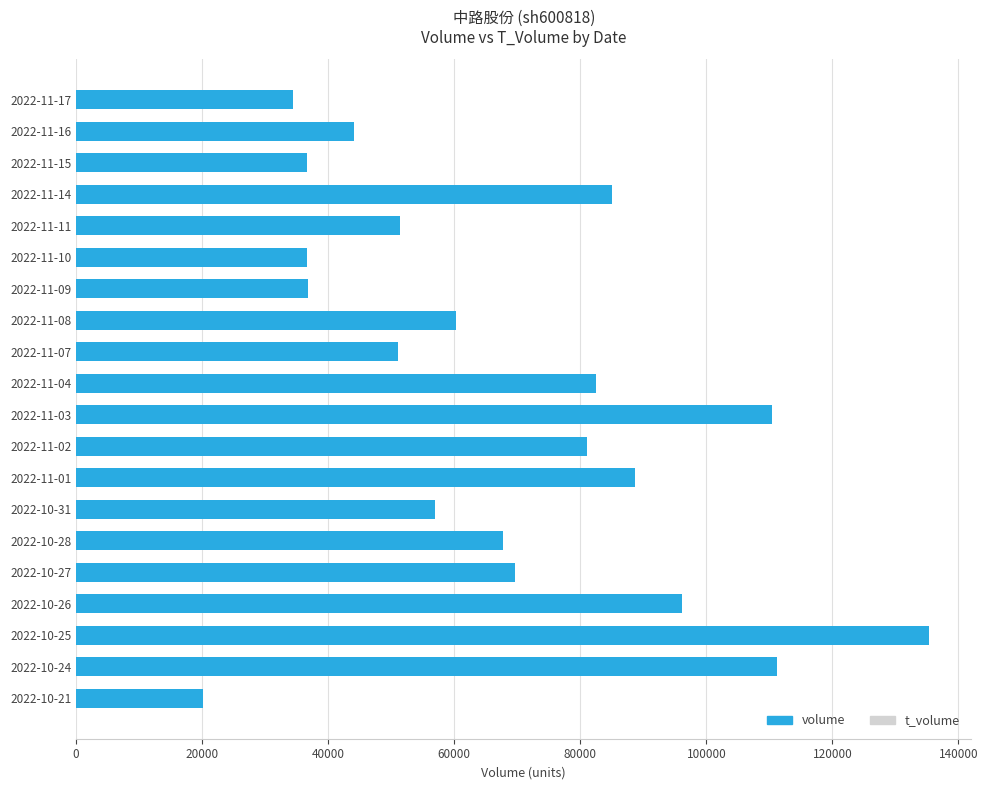

The value of volume at 2022-11-04 is 52959. True or false?

False